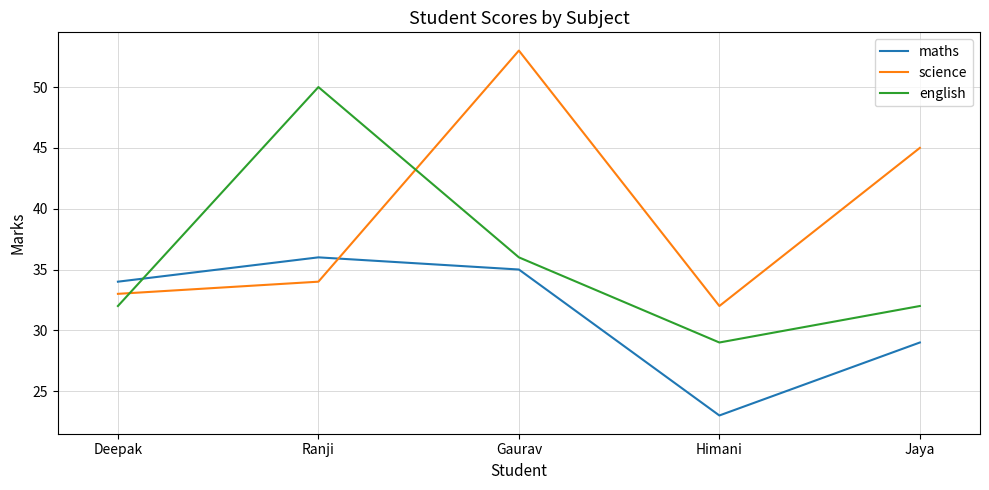

What is the difference between the maximum and minimum values in the english series?

21